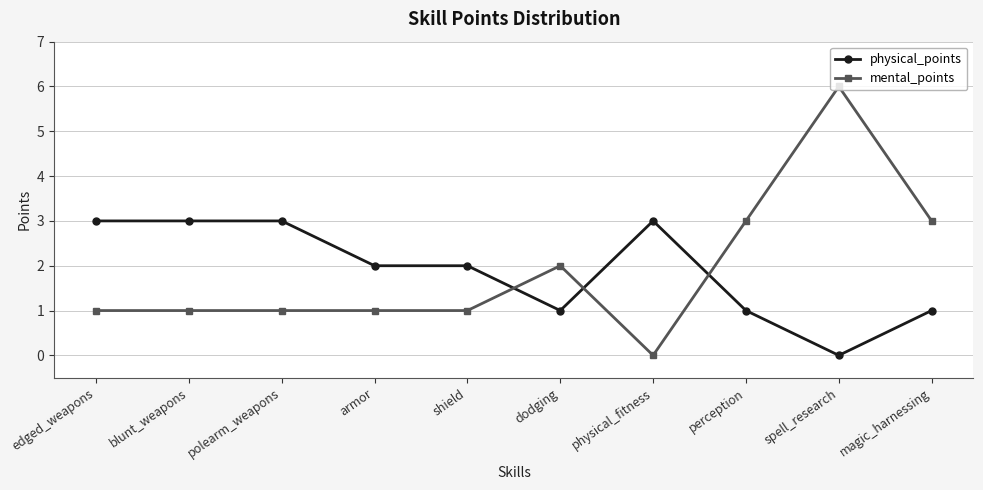

Rank the series by their maximum value, from highest to lowest.

mental_points, physical_points